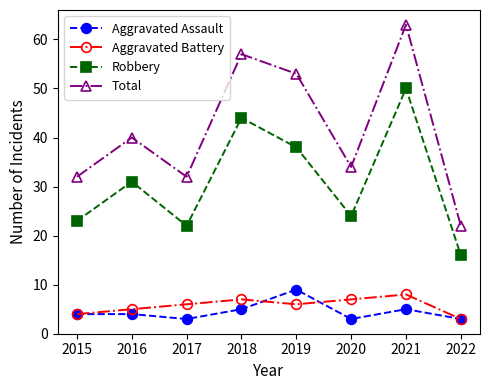

What is the value of the Aggravated Assault point at the 4th from the left?

5